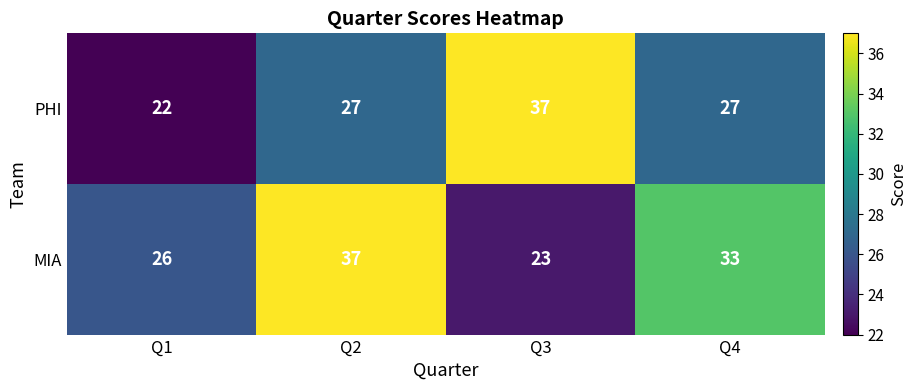

The value of PHI at Q1 is 22. True or false?

True